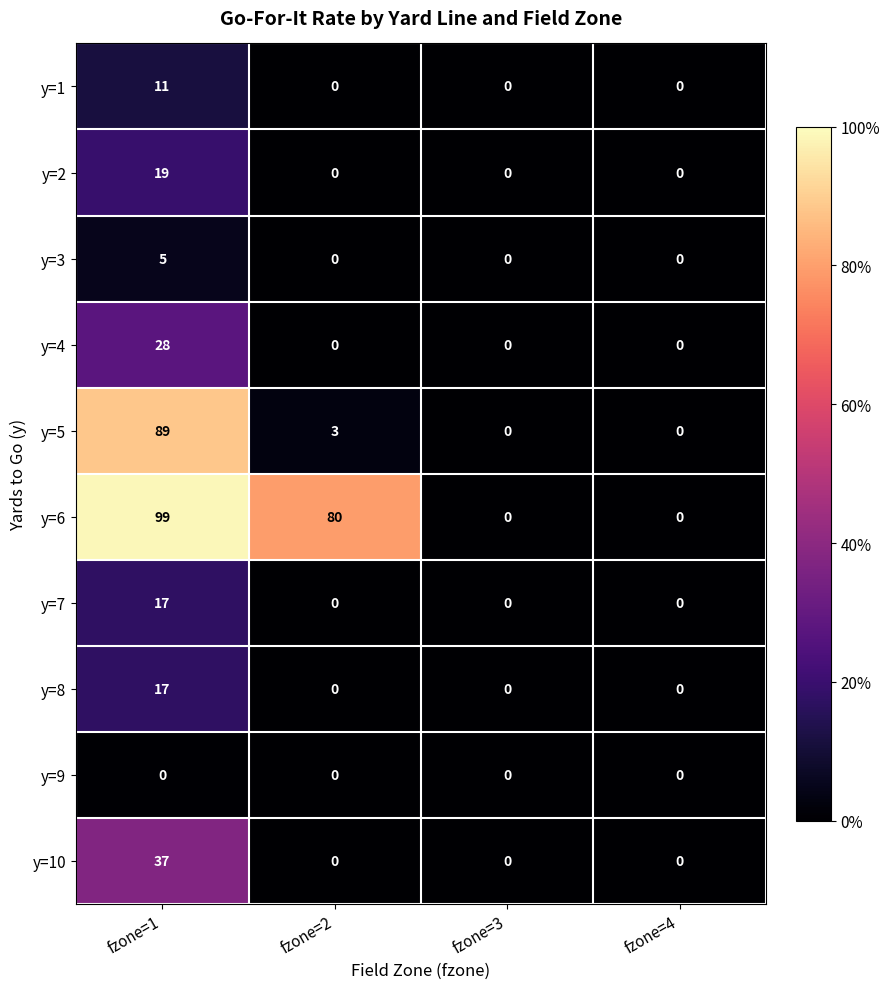

What is the sum of all y=8 values?

17